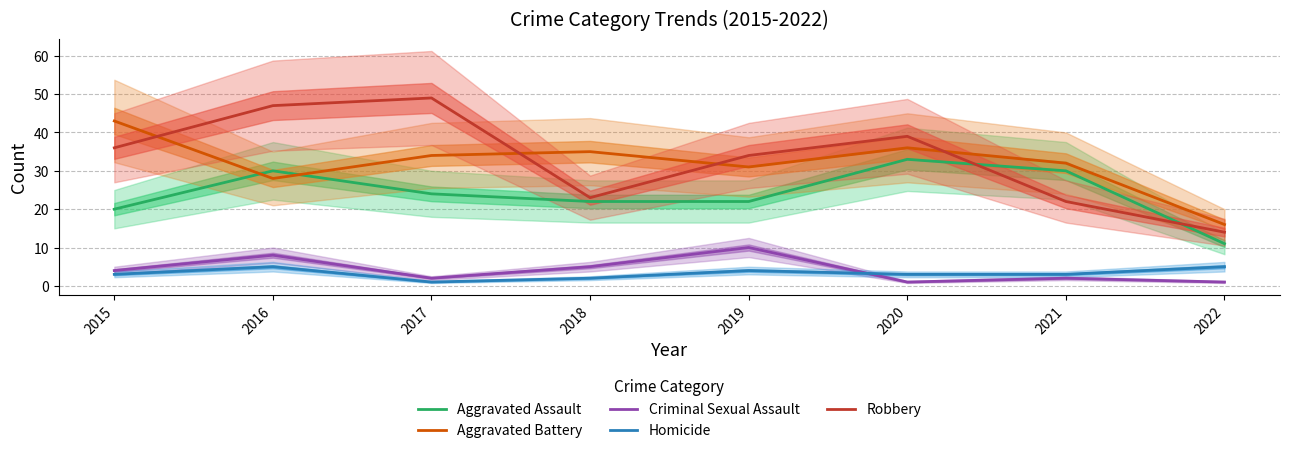

How many lines are shown in the chart?

5